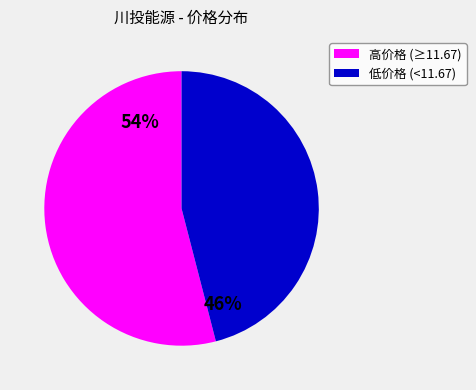

Does any single category account for the majority?

Yes